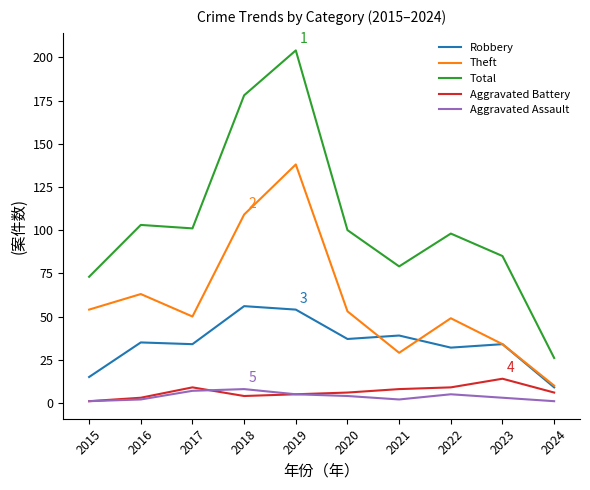

How many lines are shown in the chart?

5